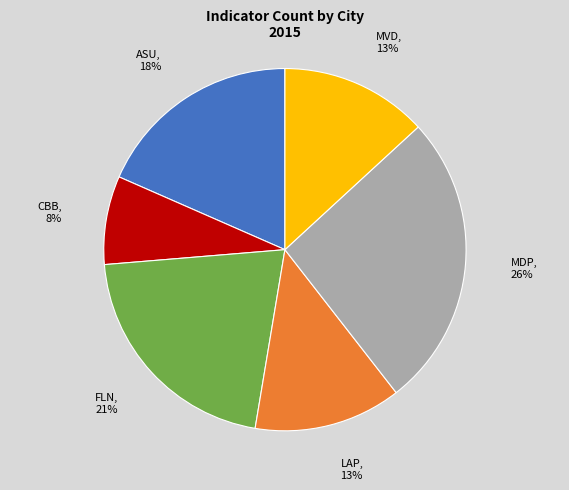

Is it true that MDP is 26% of the pie?

True